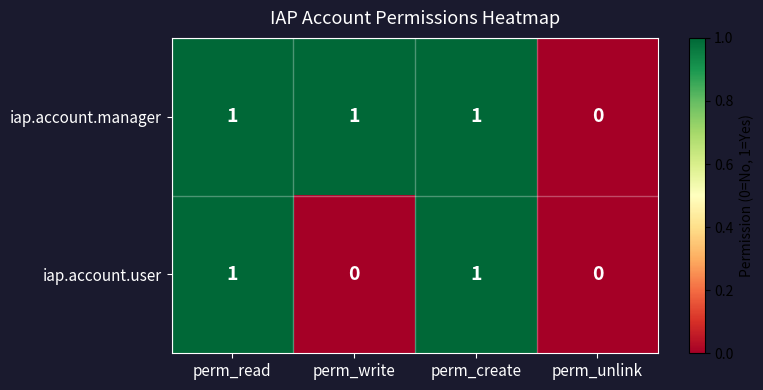

Reading right to left, what are all the values shown in this chart?

iap.account.manager: 0	1	1	1
iap.account.user: 0	1	0	1